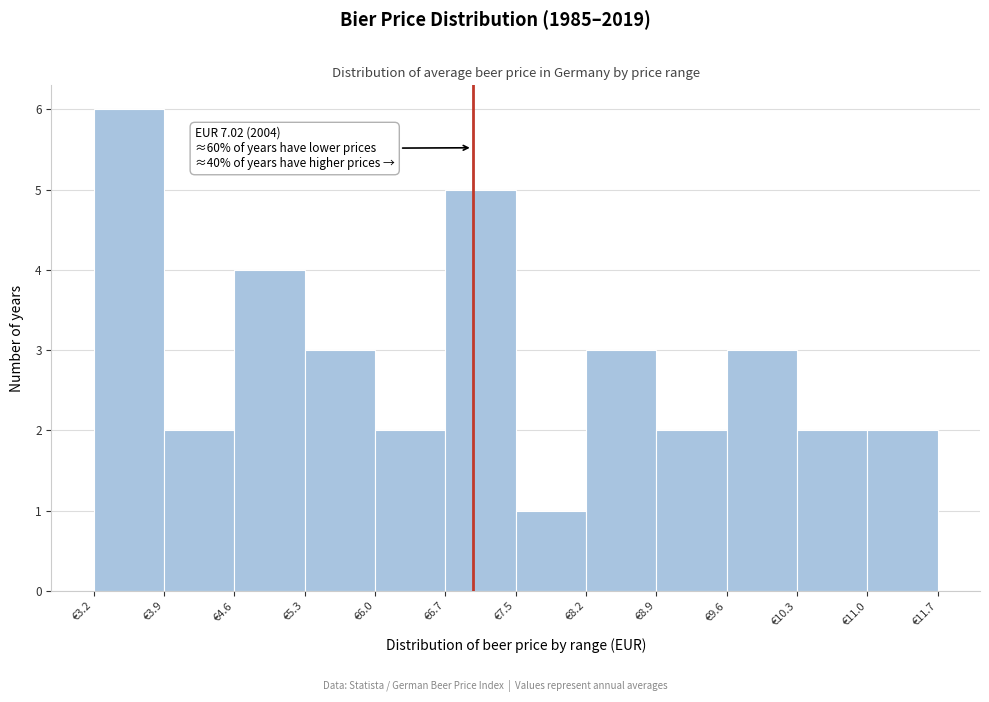

Which range on the x-axis has the tallest bar?

3.2 to 3.9